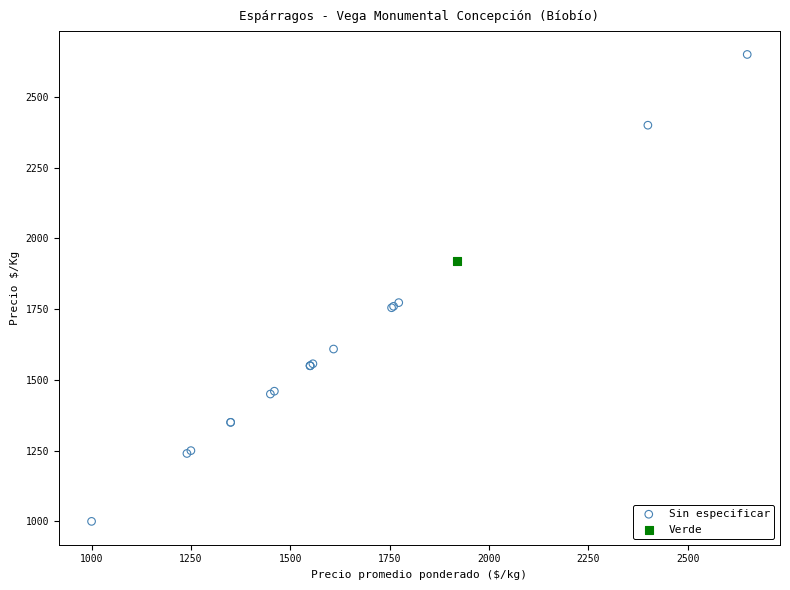

What are all the series names shown in the legend?

Sin especificar, Verde